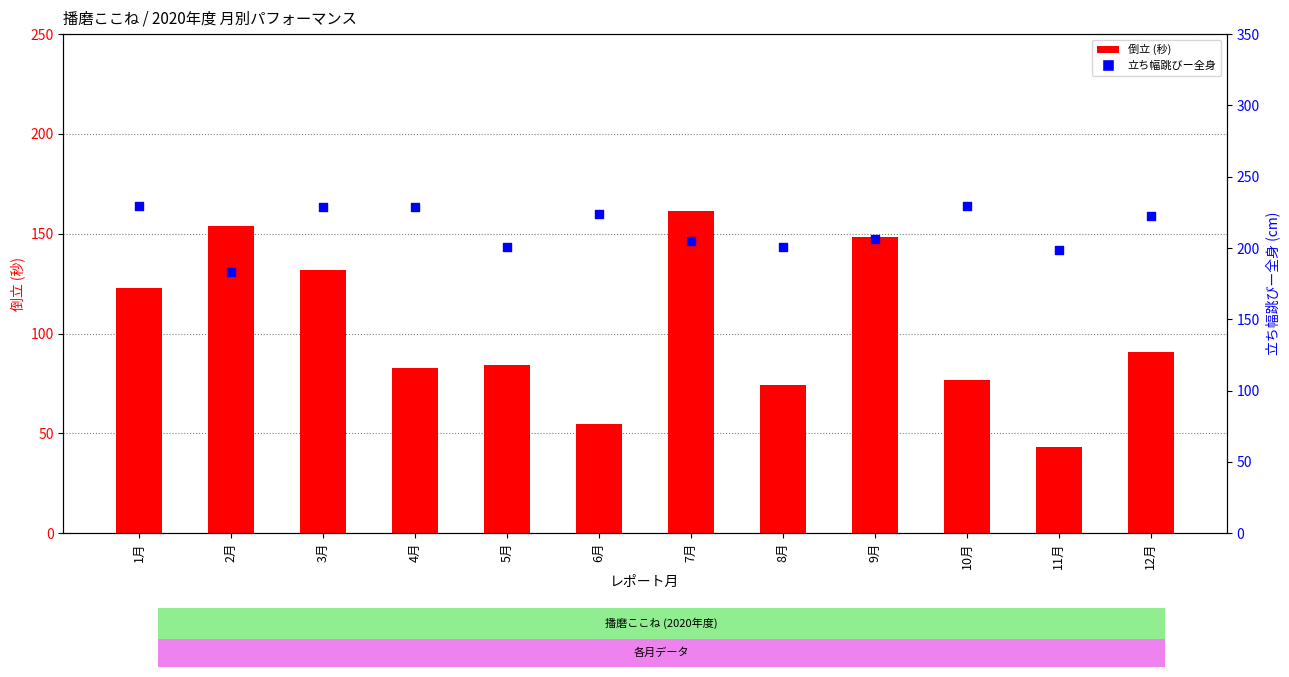

Which series contains the lowest Y value?

倒立 (秒)